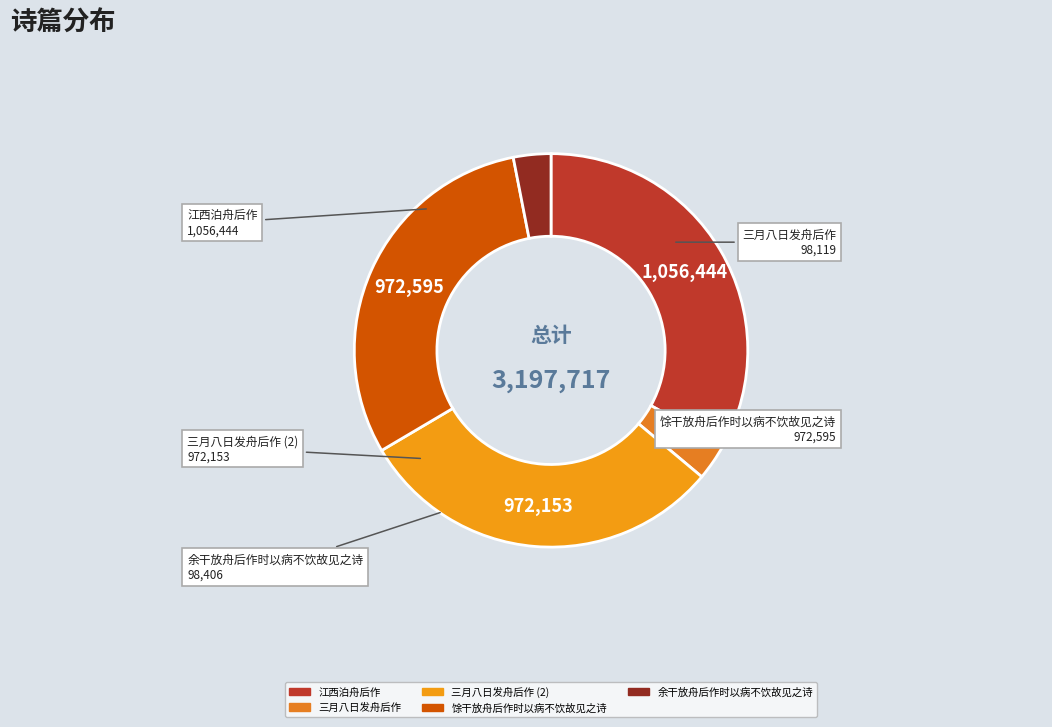

How many slices are in this pie chart?

5